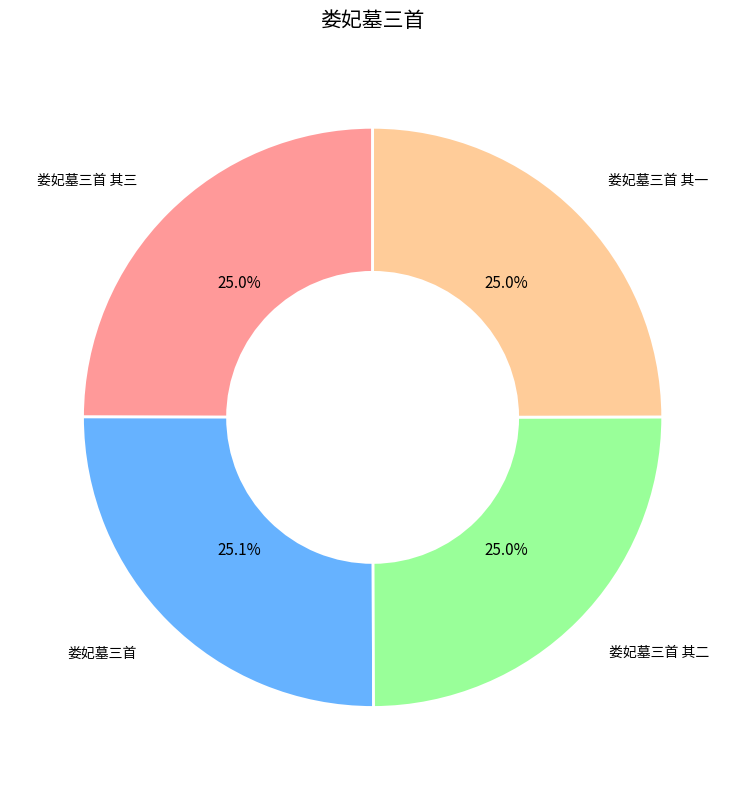

Is there any slice that represents more than half of the pie?

No